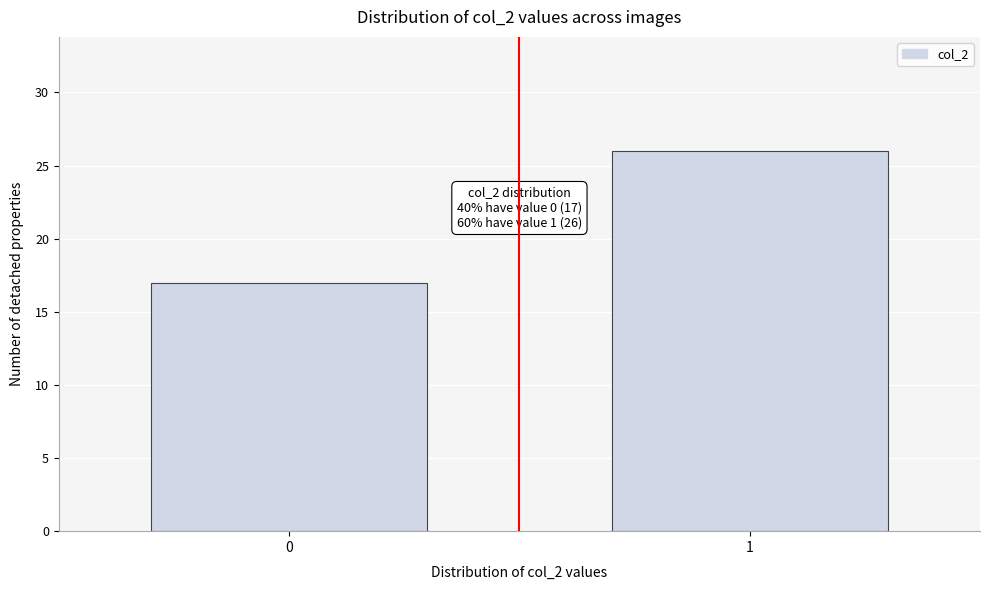

Reading right to left, extract all data points from this chart.

26	17